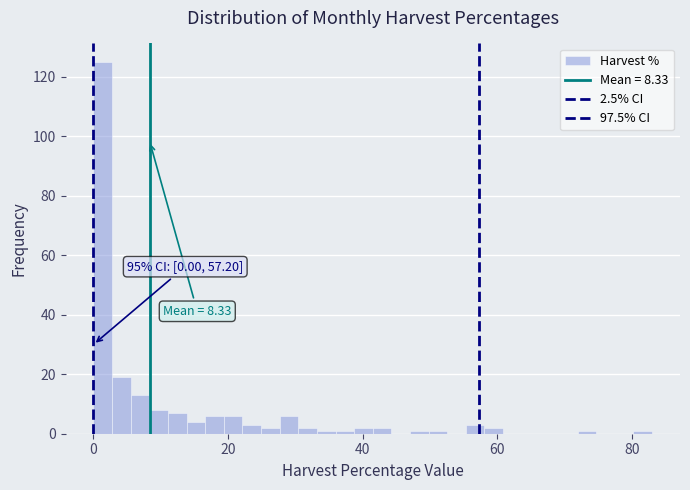

Read against the x-axis, roughly where is the centre of the tallest bar?

2